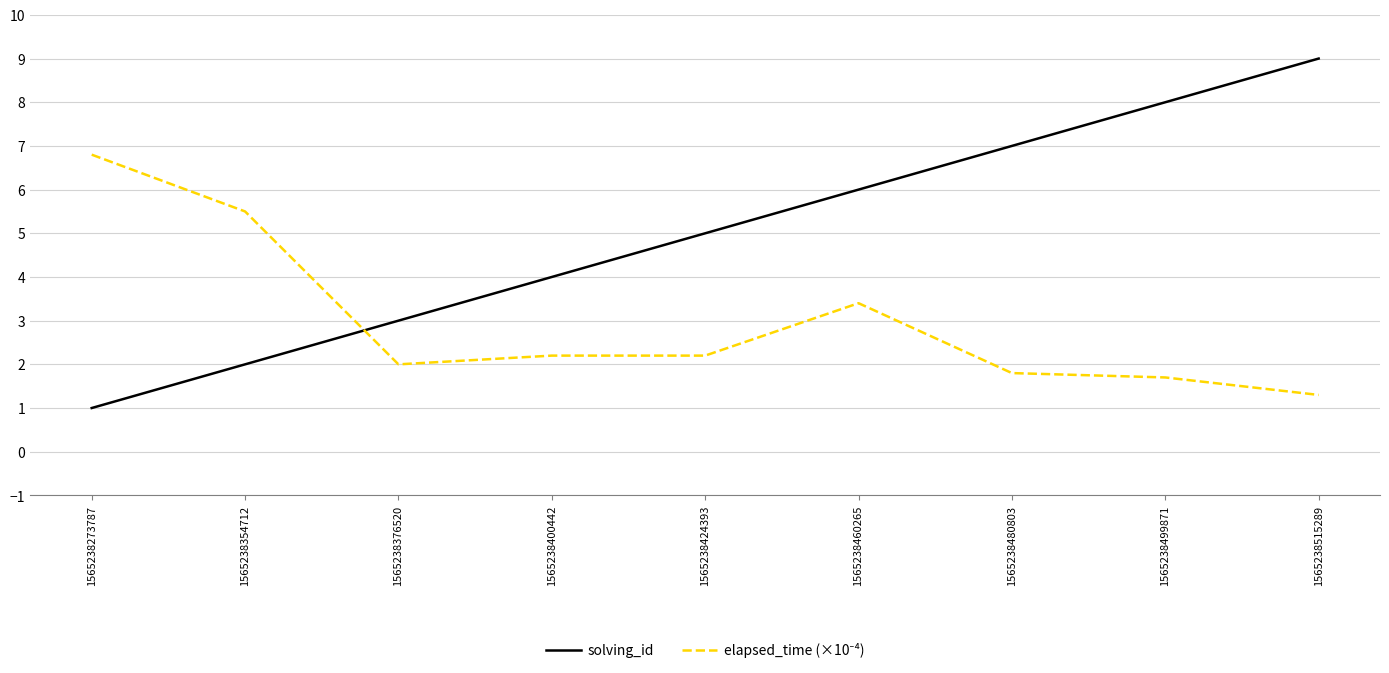

What is the difference between the maximum and minimum values in the solving_id series?

8.0